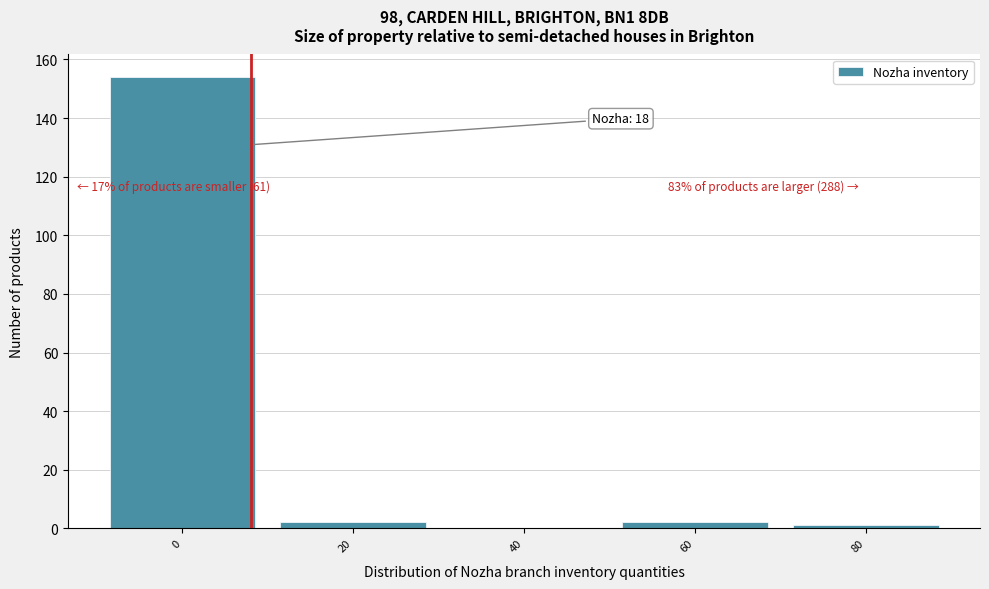

Reading right to left, extract all data points from this chart.

80=1	60=2	40=0	20=2	0=154